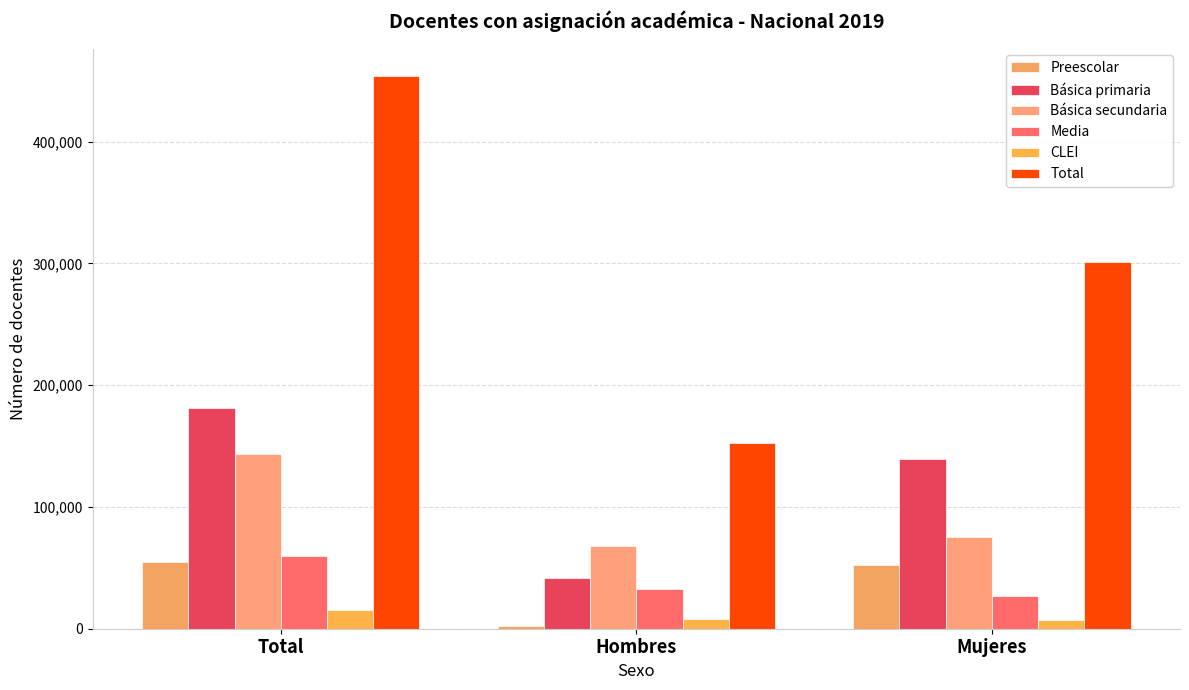

Between Mujeres and Total, which is larger?

Total